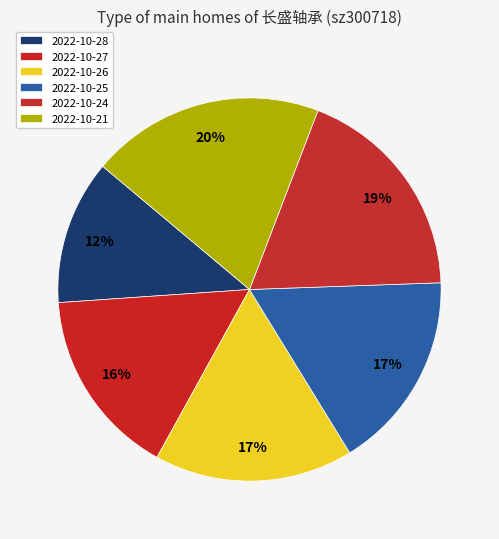

The 2022-10-26 slice represents 30% of the pie. True or false?

False